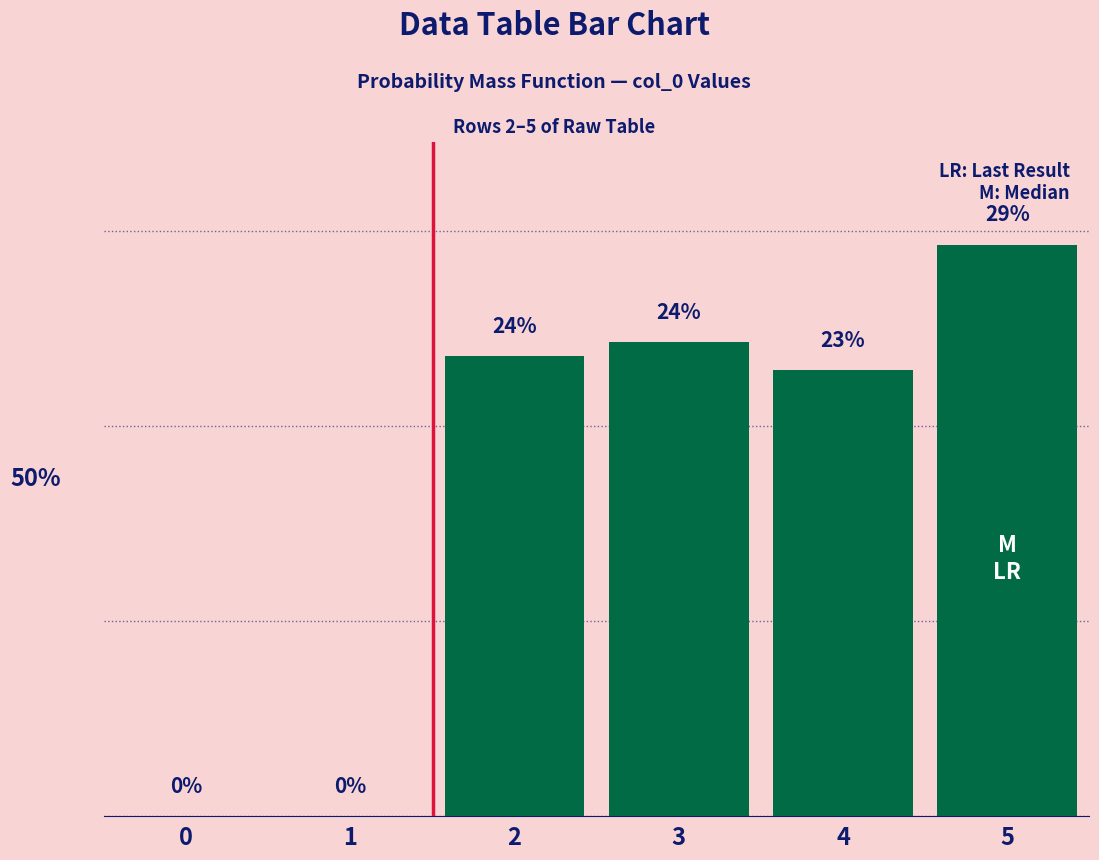

What is the sum of the values at 4 and 2?

46.4